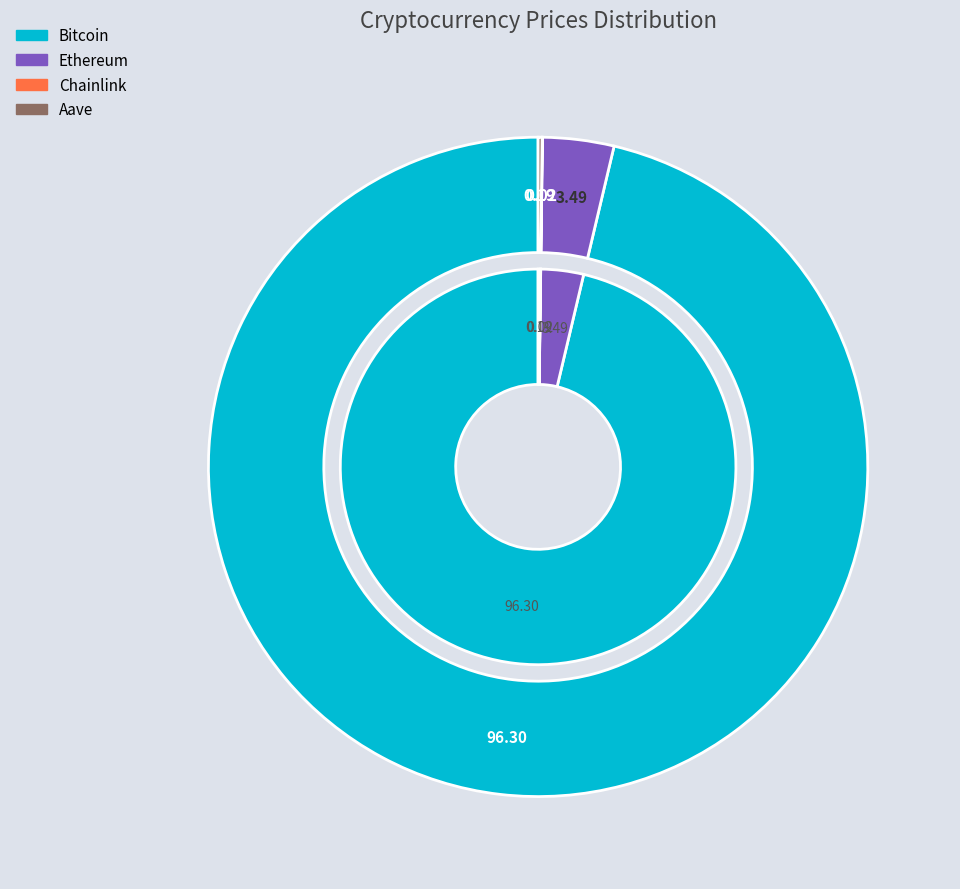

The Ethereum slice represents 18% of the pie. True or false?

False